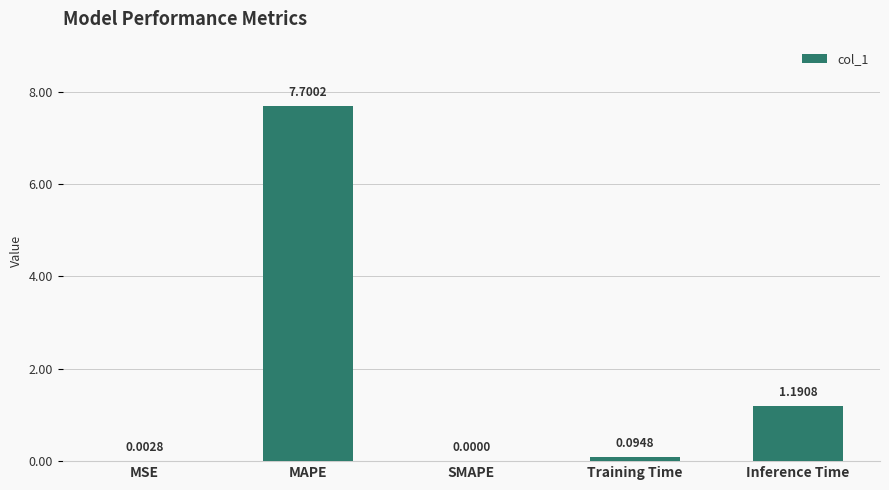

Where is the data nearest to the value 3?

Inference Time